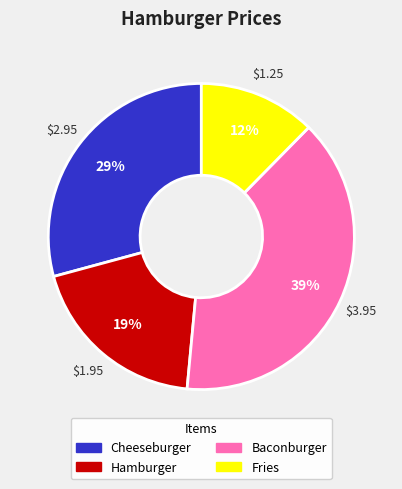

To the nearest percent, what percentage of the pie is Cheeseburger?

29%